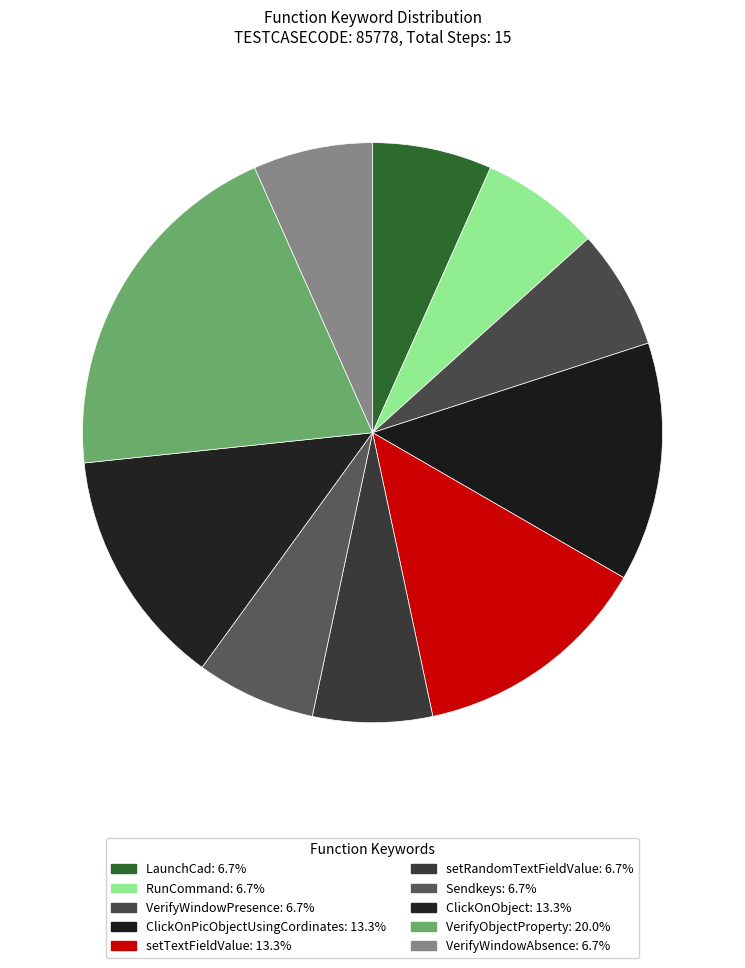

Is there a majority slice in this chart?

No